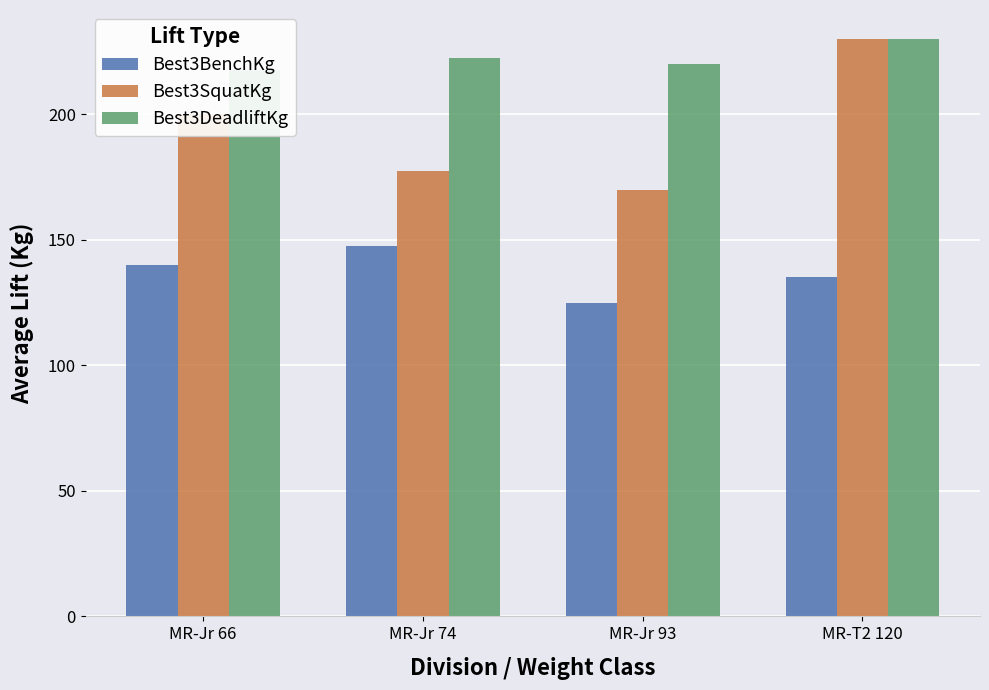

What is the smallest value displayed?

125.0